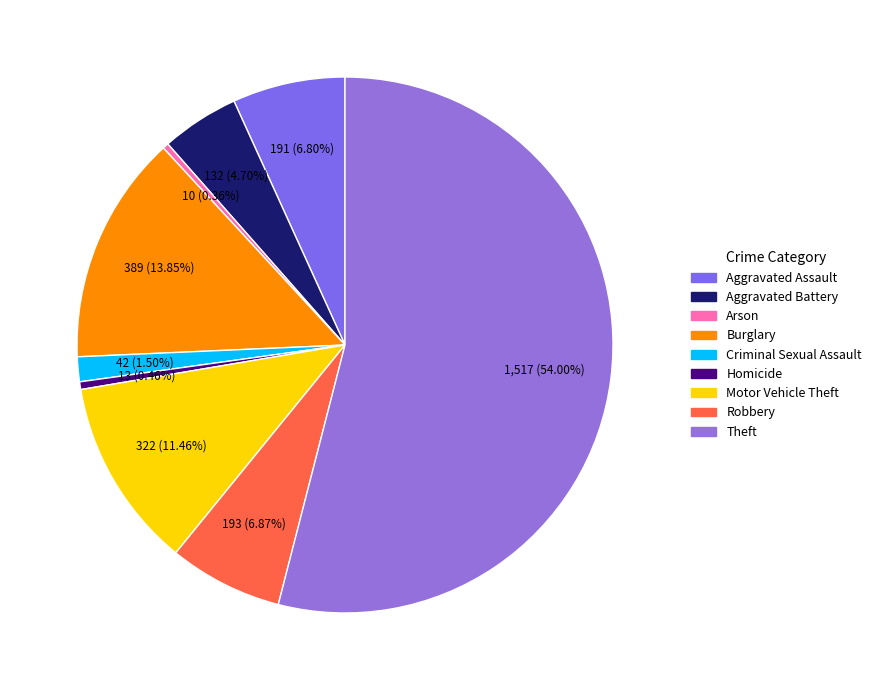

Between Aggravated Battery and Arson, which is larger?

Aggravated Battery